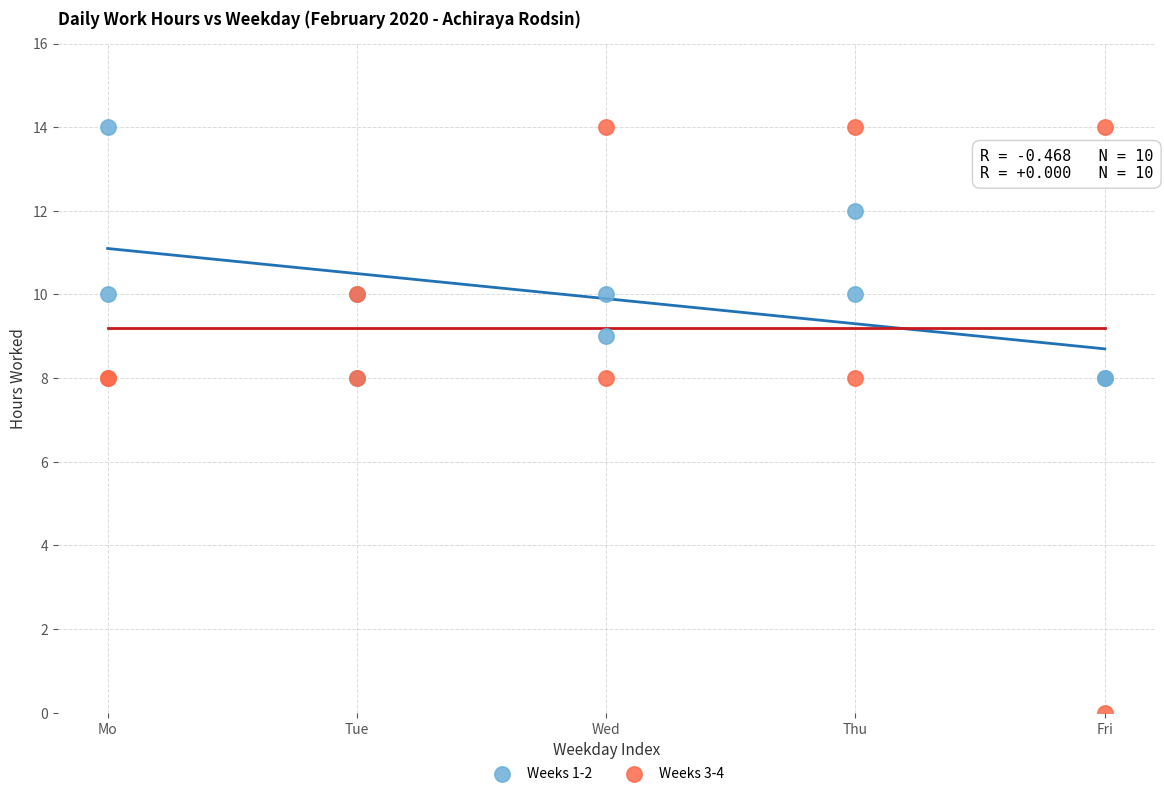

What are all the series names shown in the legend?

Weeks 1-2, Weeks 3-4